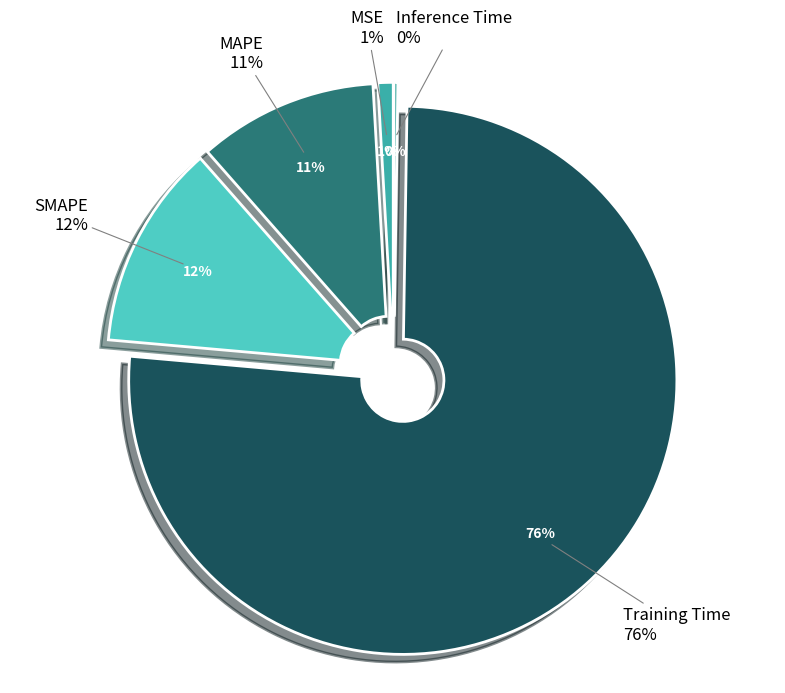

True or false: MAPE accounts for 11% of the total.

True